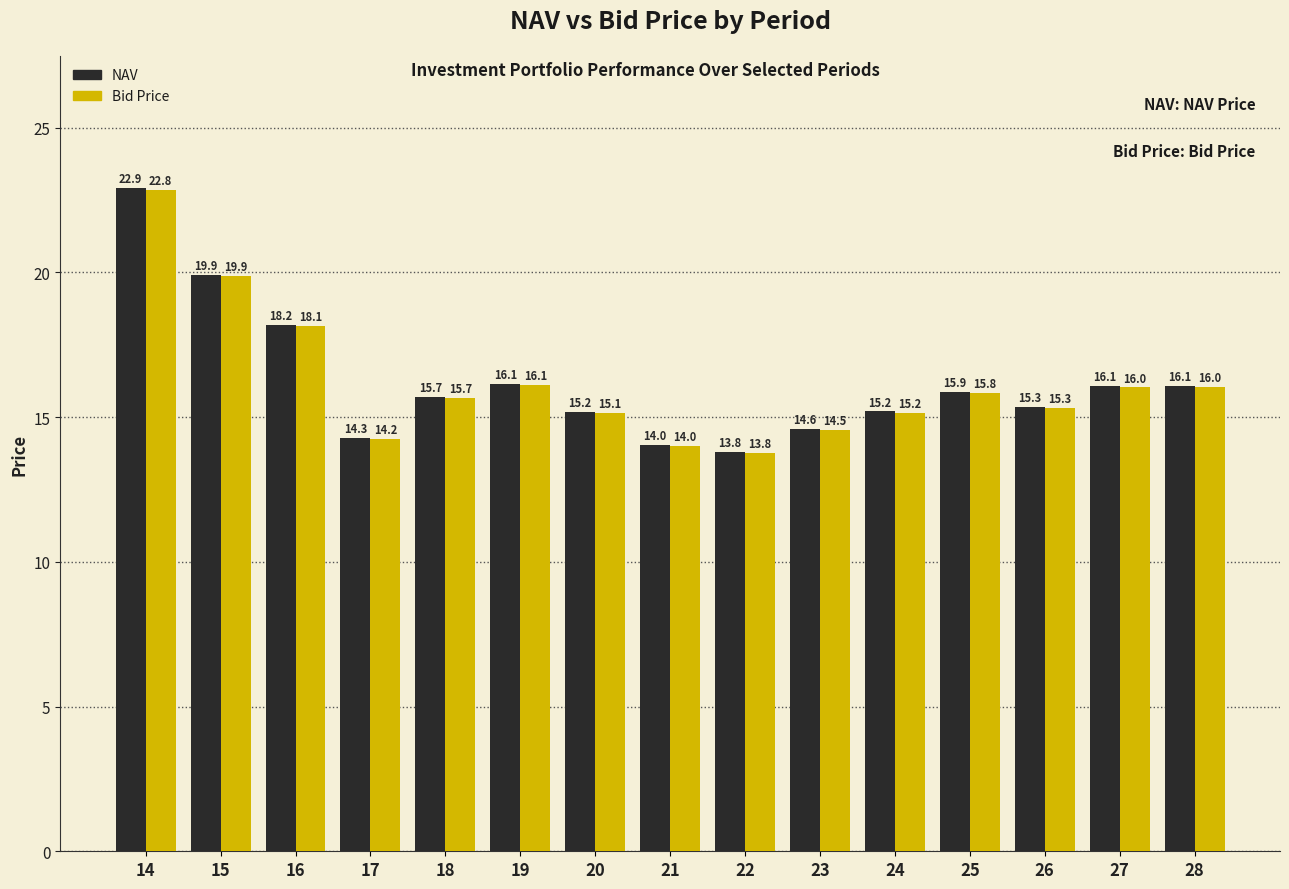

At which category does the chart reach its peak across all series?

14